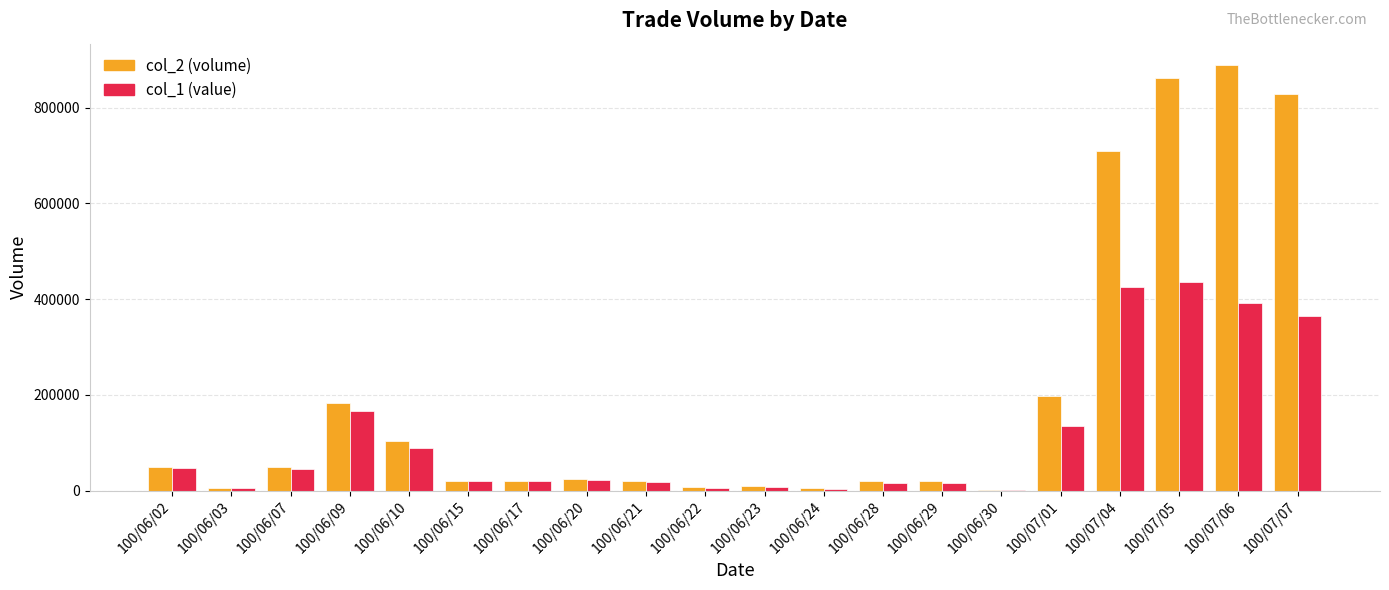

The value of col_1 (value) at 100/06/10 is 122672. True or false?

False